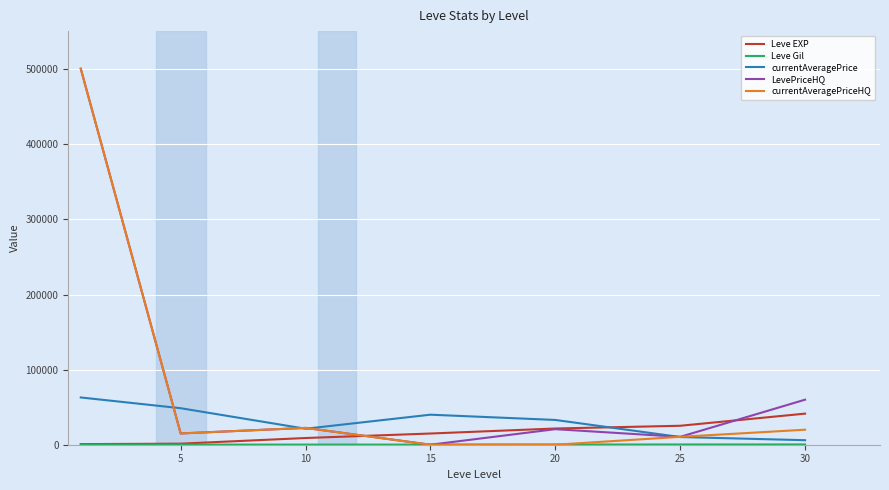

What is the maximum value for Leve EXP?

41410.0